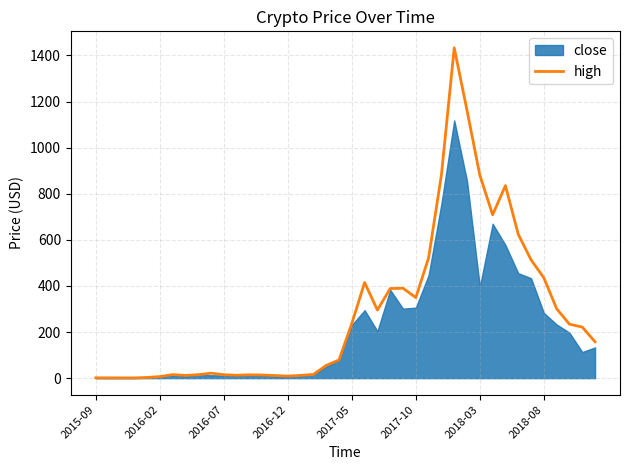

Reading left to right, what are all the values shown in this chart?

1.4	1.3	1.1	1.0	2.8	6.6	15.3	11.9	15.0	21.5	14.9	12.5	14.4	13.5	11.2	8.9	11.9	16.1	55.1	79.0	237.0	414.8	295.5	388.7	390.0	349.3	522.3	881.9	1432.9	1161.3	880.3	708.9	835.1	624.5	513.4	435.5	301.1	234.1	221.7	157.7